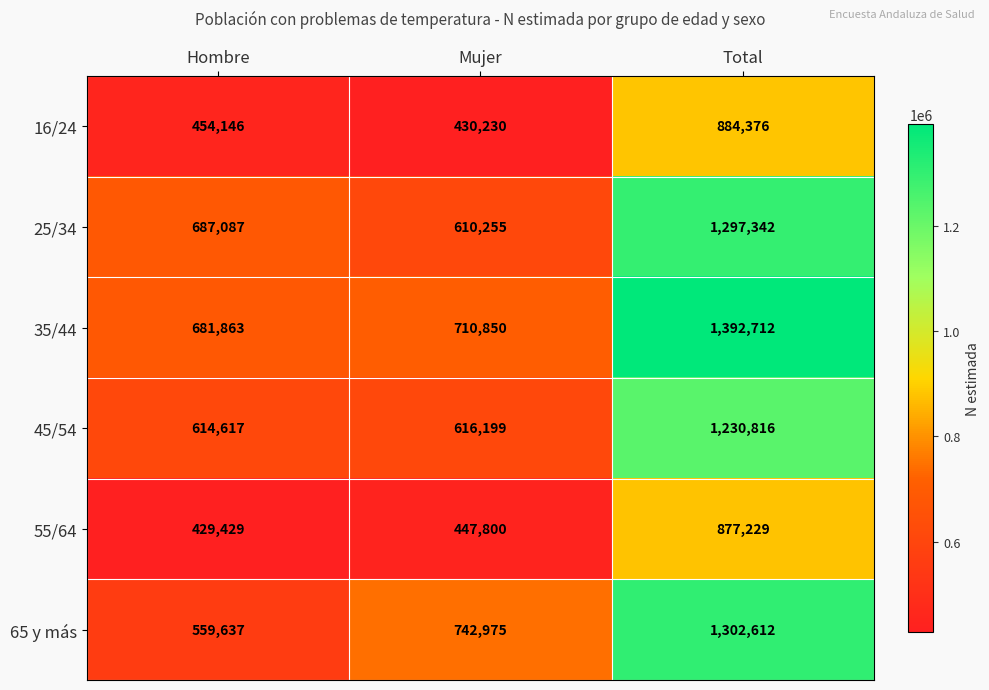

What is the total value across all series at Mujer?

3558309